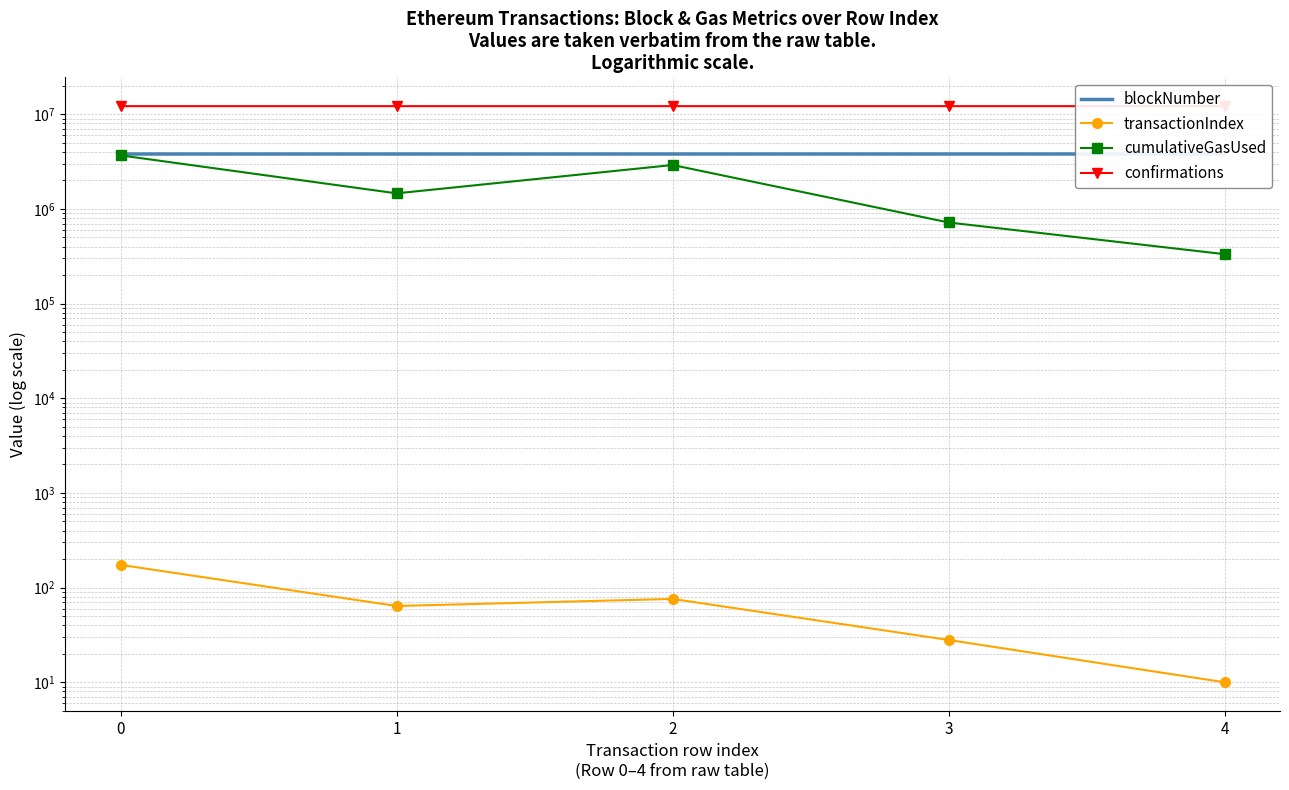

At how many categories does at least one series exceed 9197615?

5